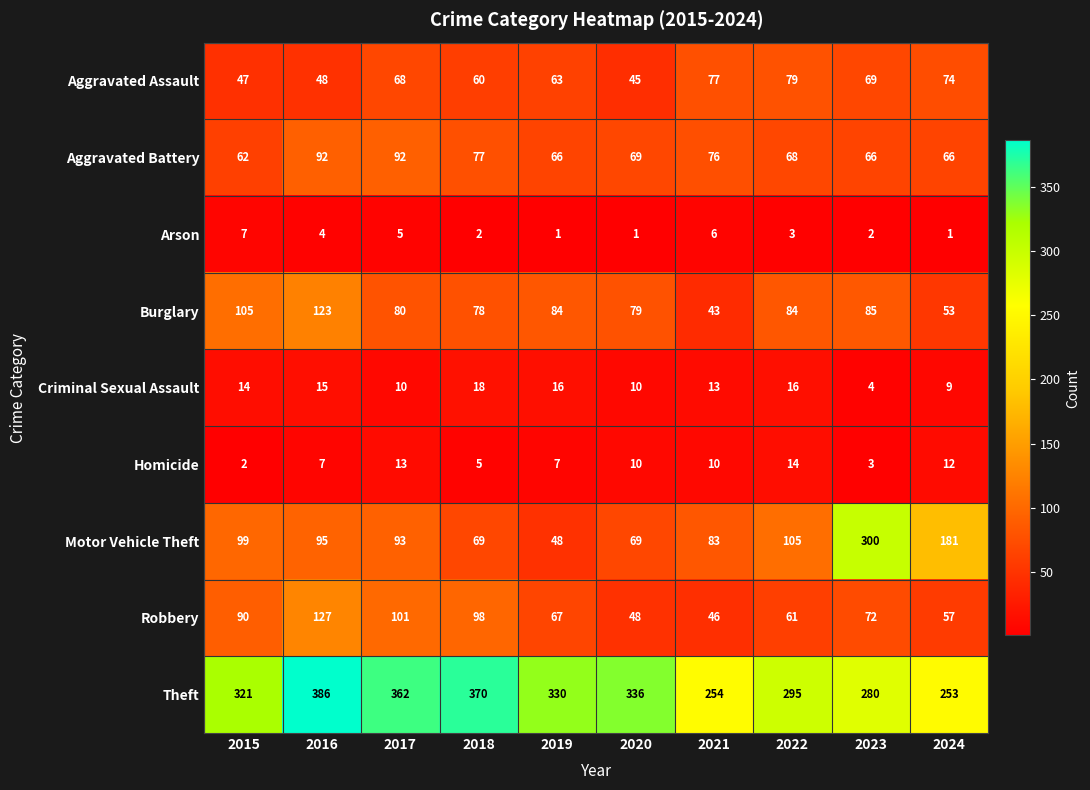

Where does the Burglary series first go above 84?

2015